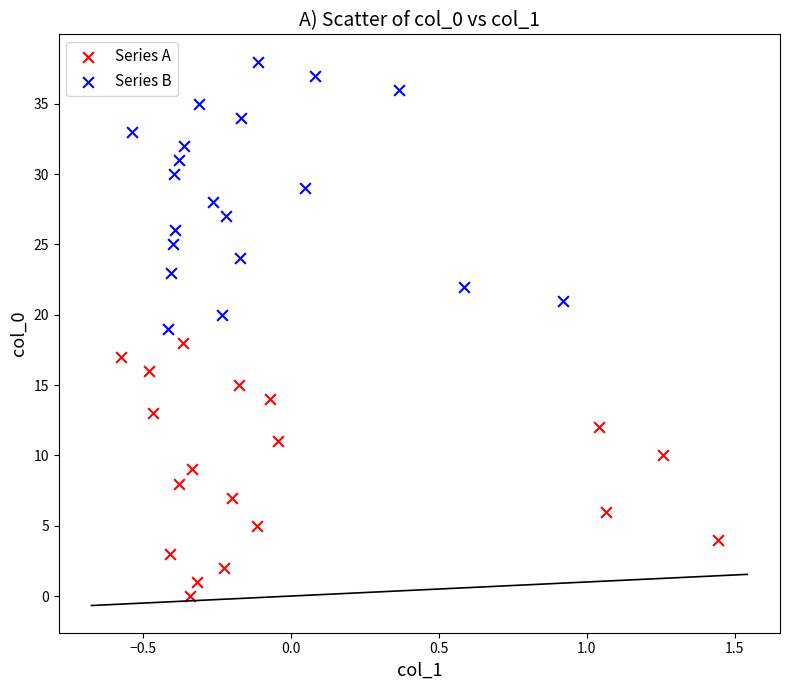

What are all the series names shown in the legend?

Series A, Series B